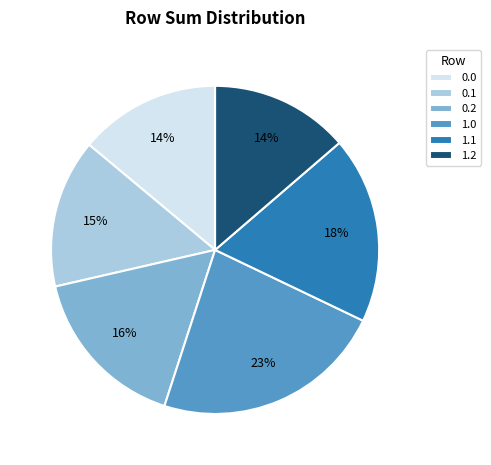

Which has a higher value, 0.1 or 1.1?

1.1